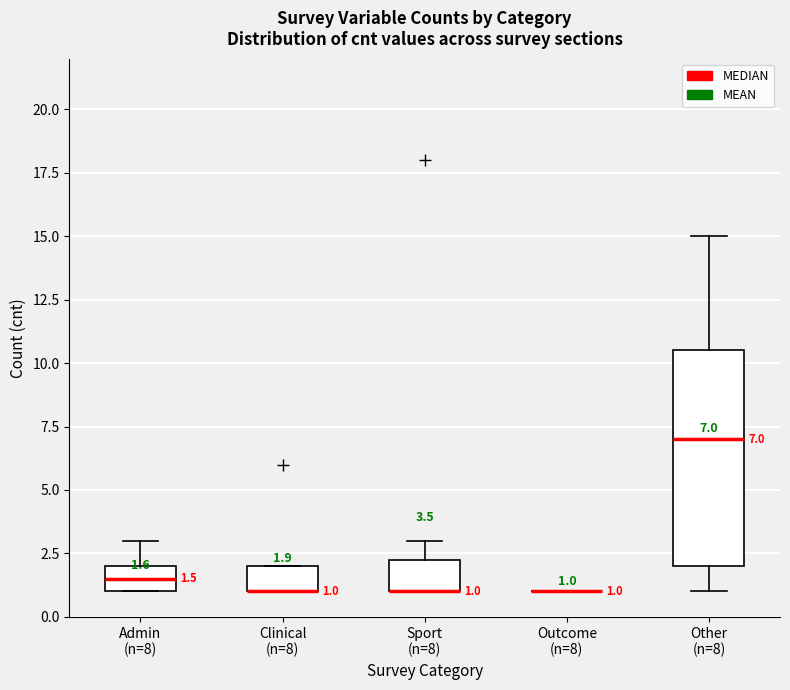

Which box is the tallest, from its lower edge to its upper edge?

Other (n=8)